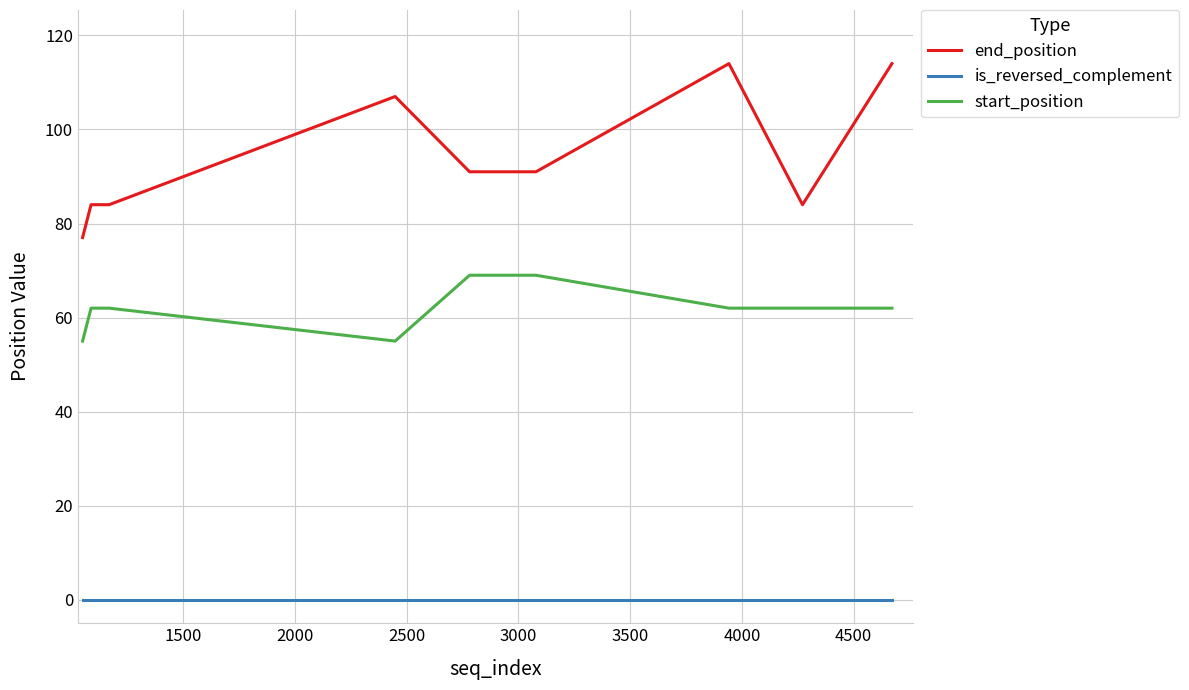

Rank the series by their average value, from lowest to highest.

is_reversed_complement, start_position, end_position